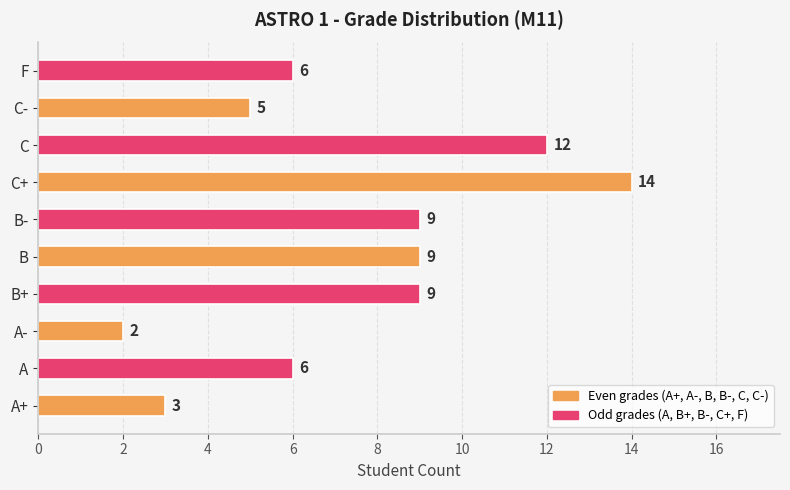

What is the difference between the maximum and minimum values?

12